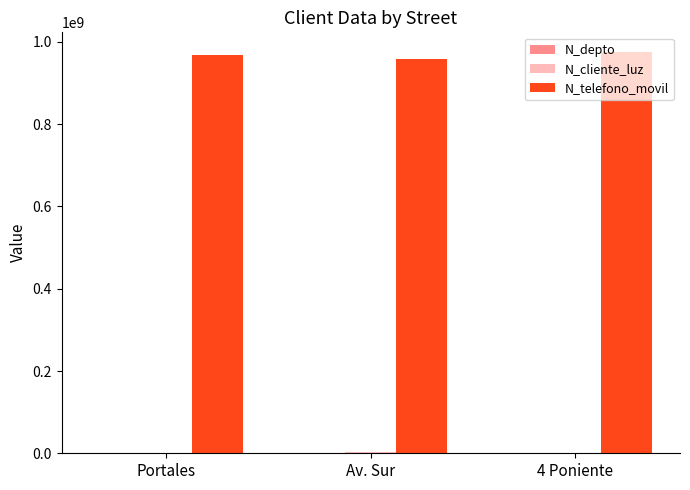

True or false: N_telefono_movil has a value of 1378446101 at Portales.

False